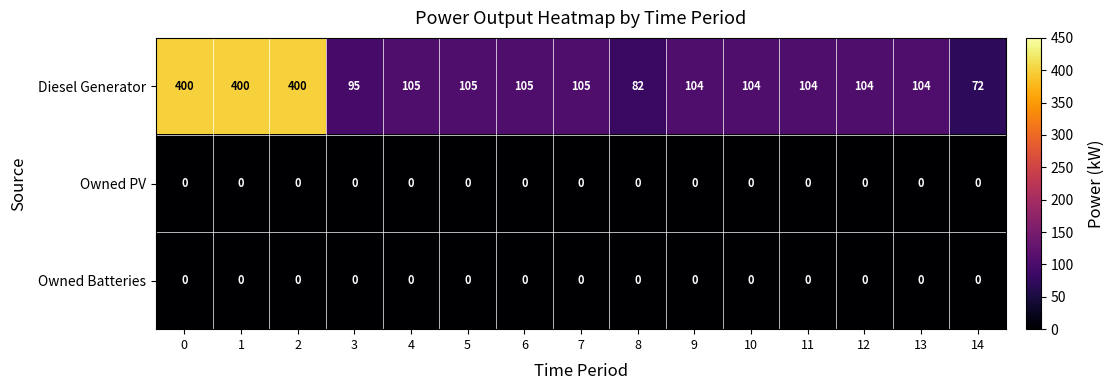

Which series has the largest total across all categories?

Diesel Generator